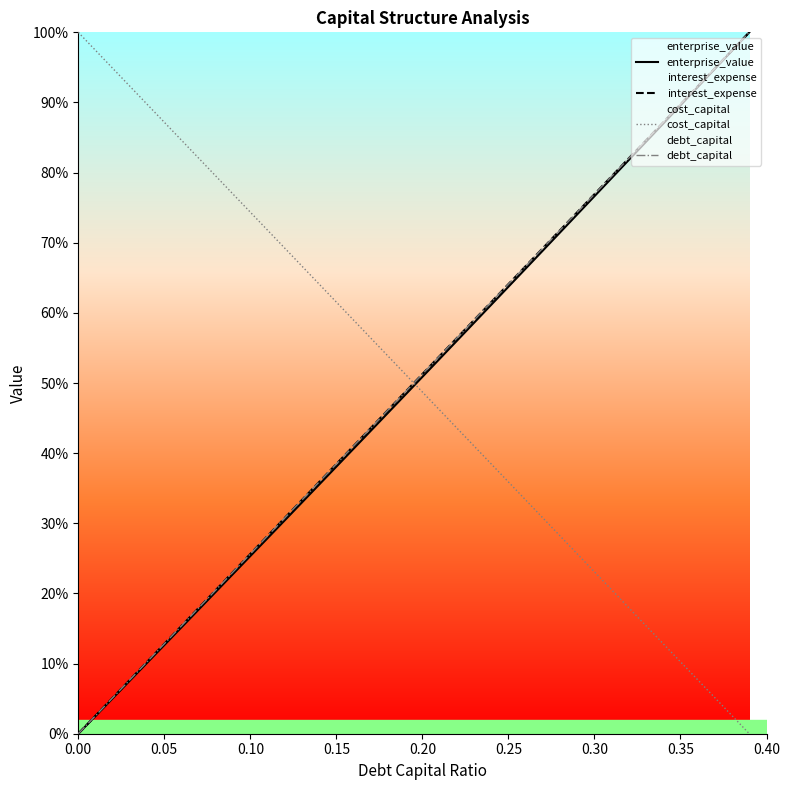

True or false: enterprise_value has more than 0 points higher than both neighbors.

False